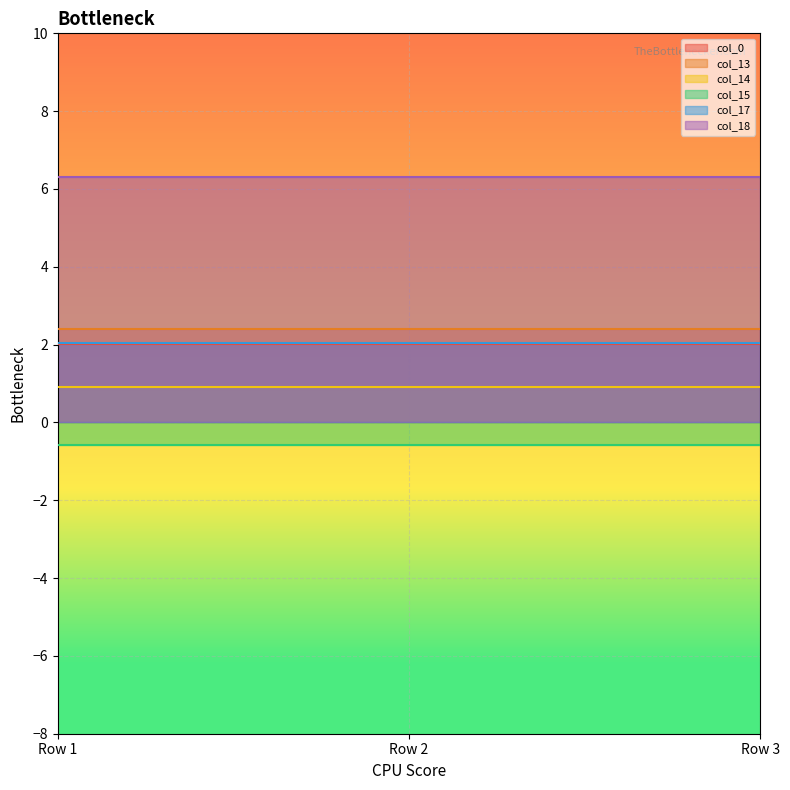

What is the average value of the col_0 series?

2.0